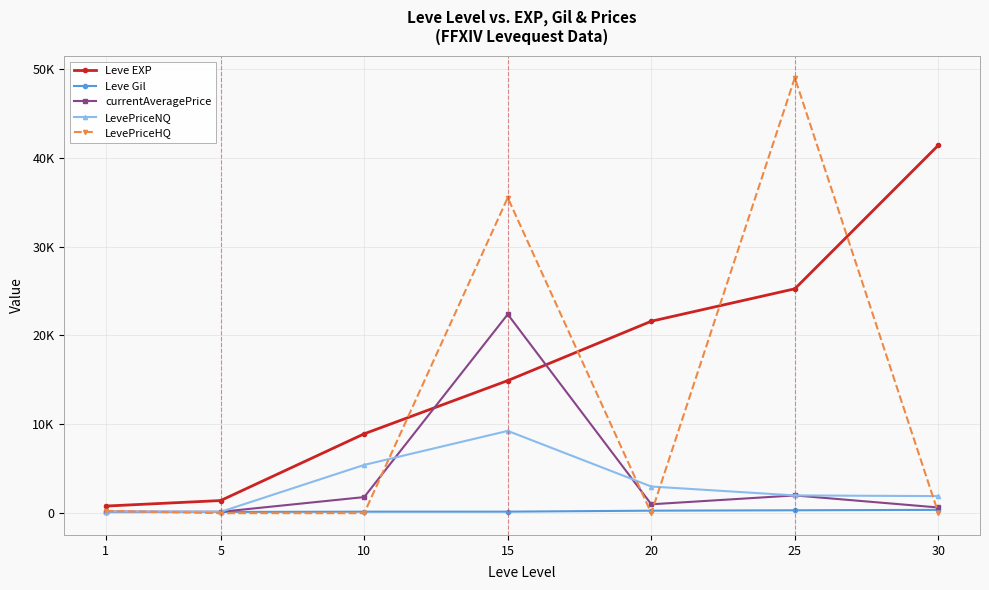

Is this an area chart (filled region under the line)?

No